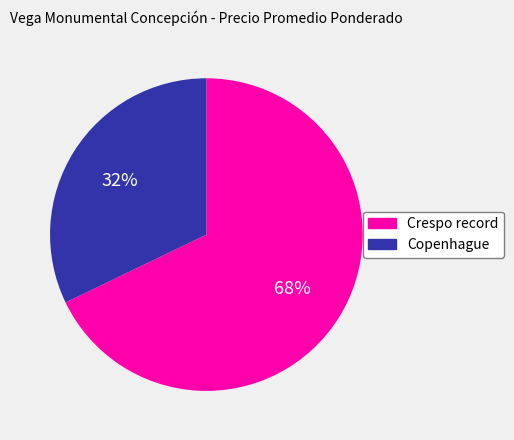

Which has a higher value, Copenhague or Crespo record?

Crespo record